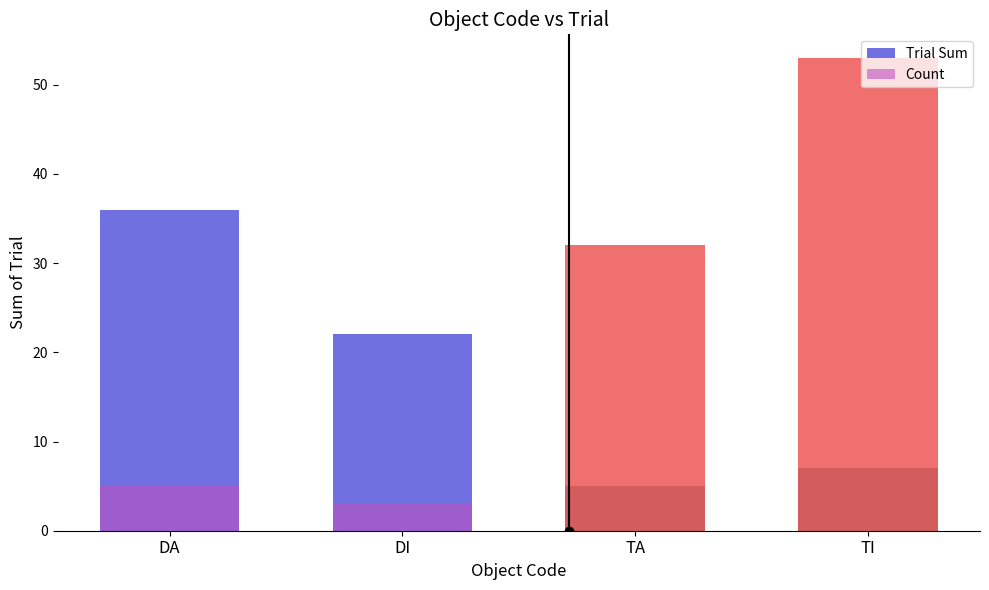

At which label does Count first exceed 5?

TI